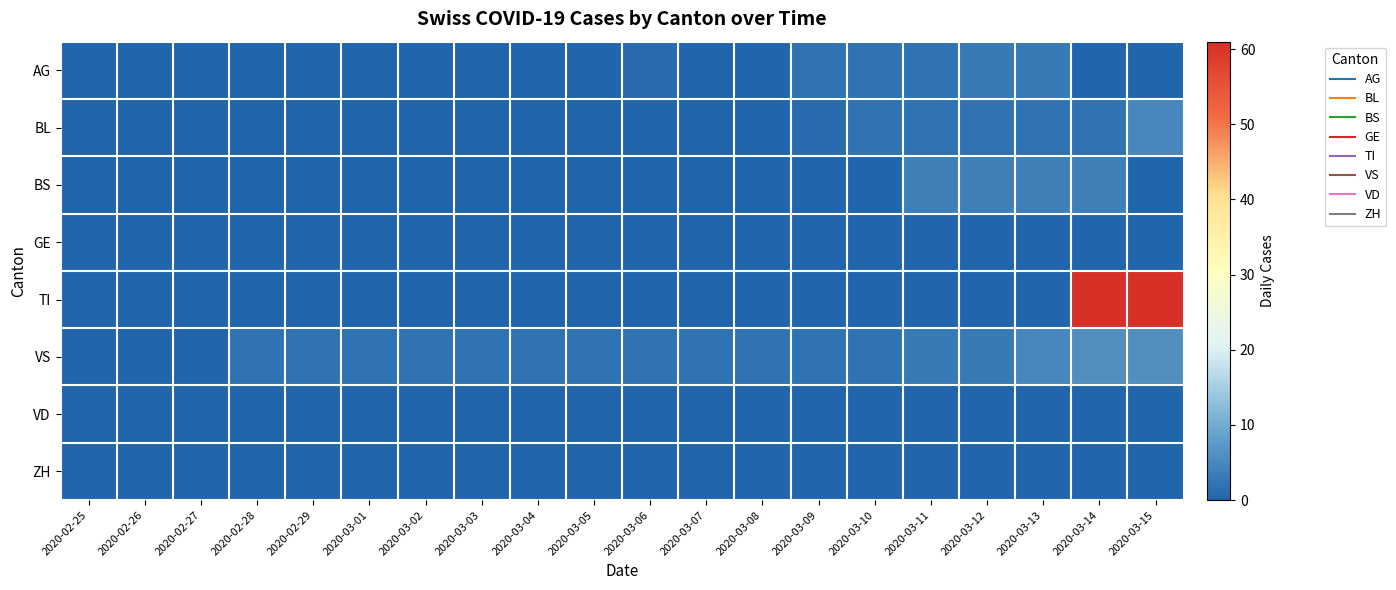

What is the difference between the highest and lowest values at 2020-03-02?

2